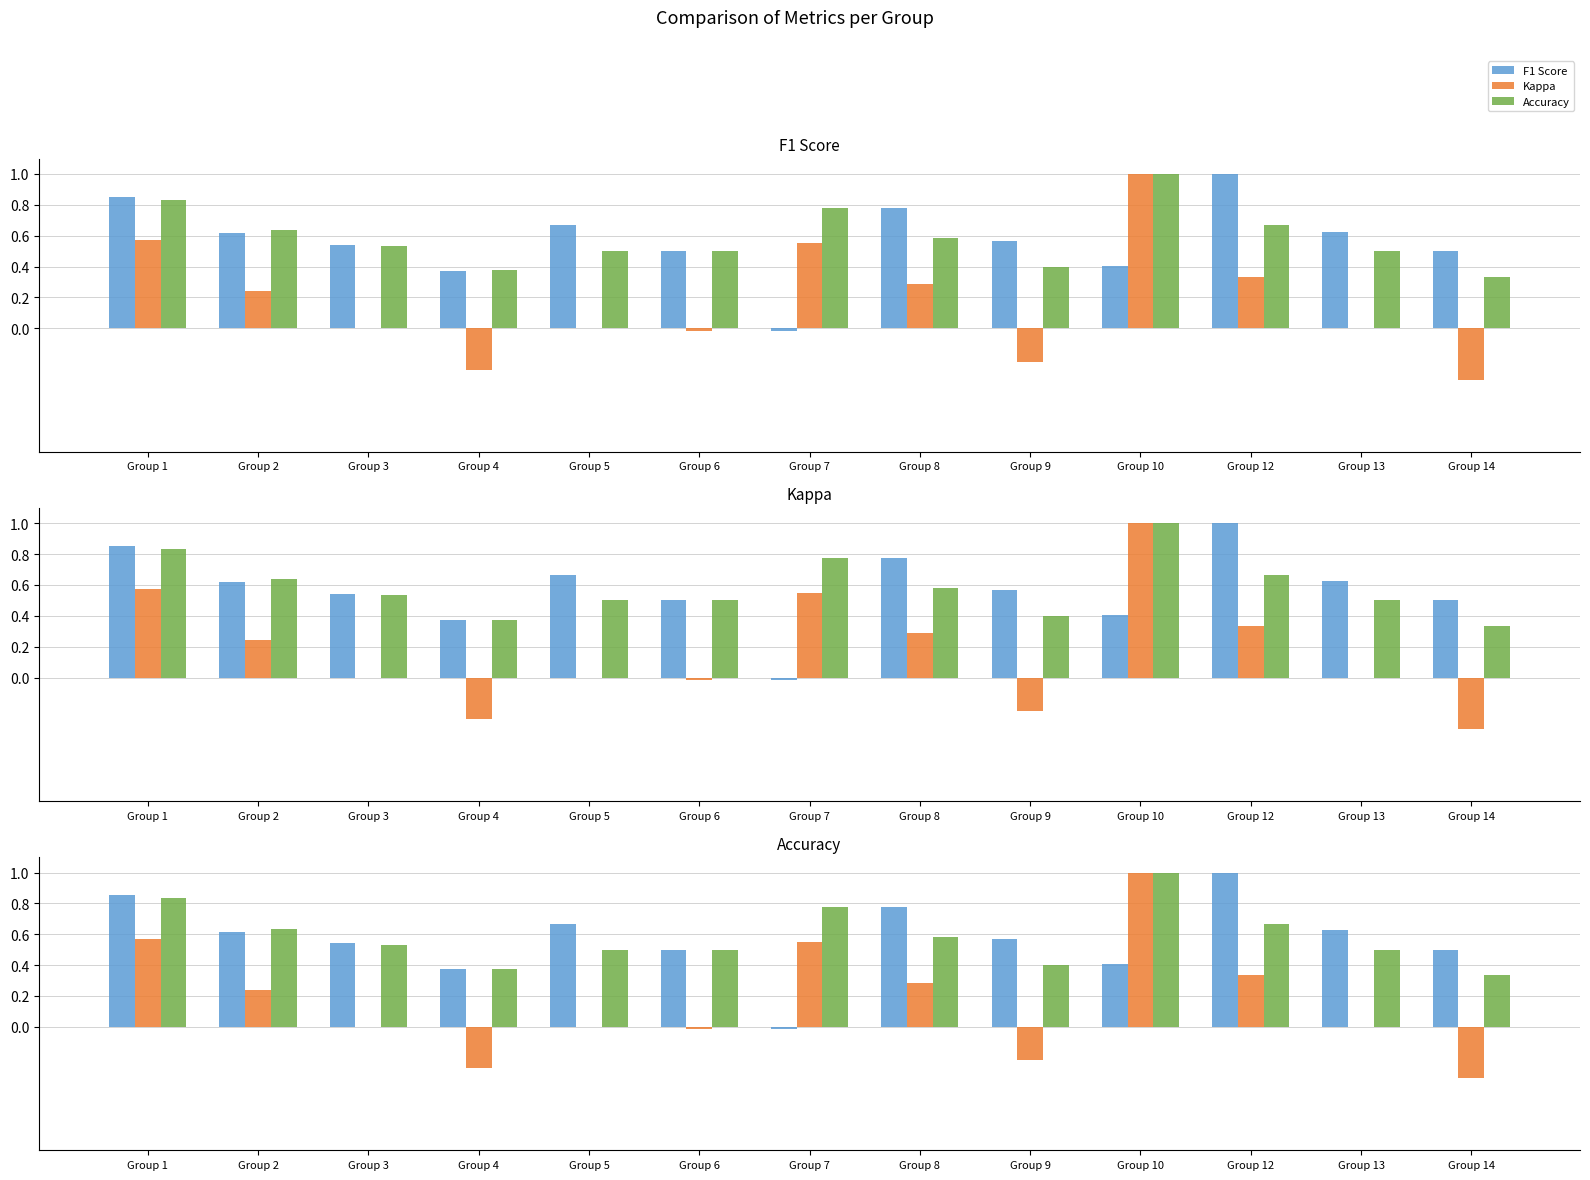

Reading left to right, what are all the values shown in this chart?

F1 Score: Group 1=0.9	Group 2=0.6	Group 3=0.5	Group 4=0.4	Group 5=0.7	Group 6=0.5	Group 7=-0.0	Group 8=0.8	Group 9=0.6	Group 10=0.4	Group 12=1.0	Group 13=0.6	Group 14=0.5
Kappa: Group 1=0.6	Group 2=0.2	Group 3=0.0	Group 4=-0.3	Group 5=0.0	Group 6=-0.0	Group 7=0.6	Group 8=0.3	Group 9=-0.2	Group 10=1.0	Group 12=0.3	Group 13=0.0	Group 14=-0.3
Accuracy: Group 1=0.8	Group 2=0.6	Group 3=0.5	Group 4=0.4	Group 5=0.5	Group 6=0.5	Group 7=0.8	Group 8=0.6	Group 9=0.4	Group 10=1.0	Group 12=0.7	Group 13=0.5	Group 14=0.3